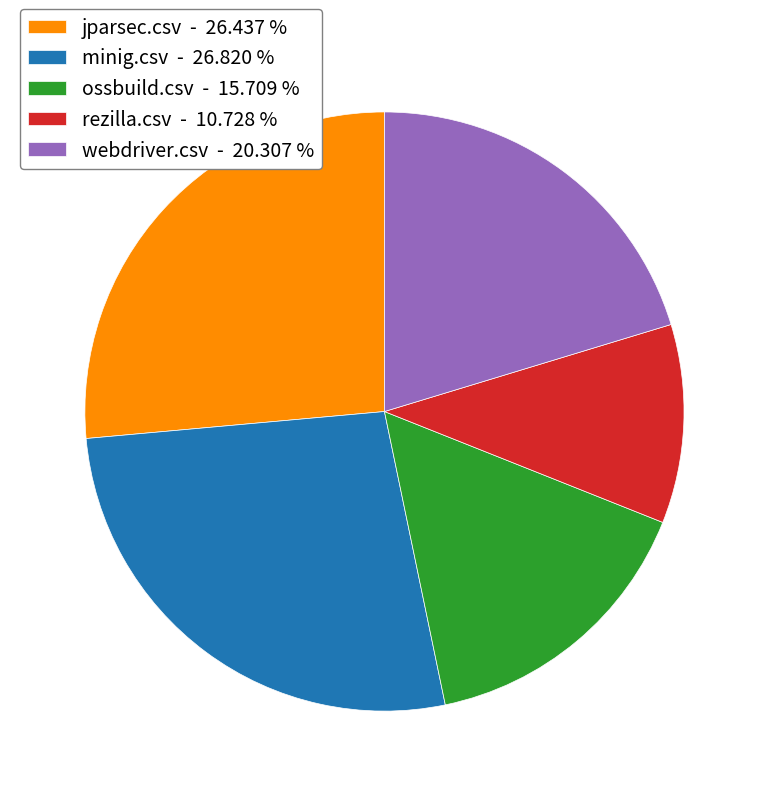

Combined, do rezilla.csv - 10.728 % and ossbuild.csv - 15.709 % account for over 50%?

No